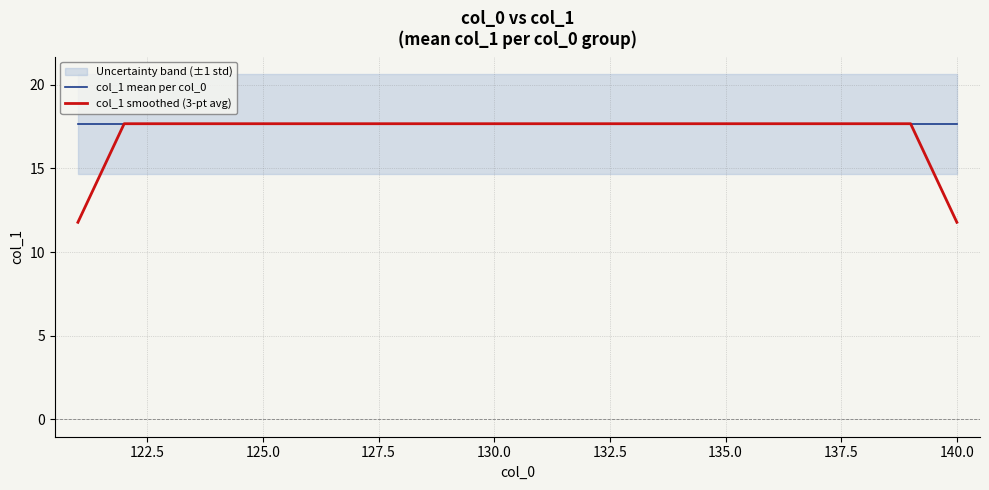

The col_1 smoothed (3-pt avg) series shows 17.7 at 125.0. True or false?

True